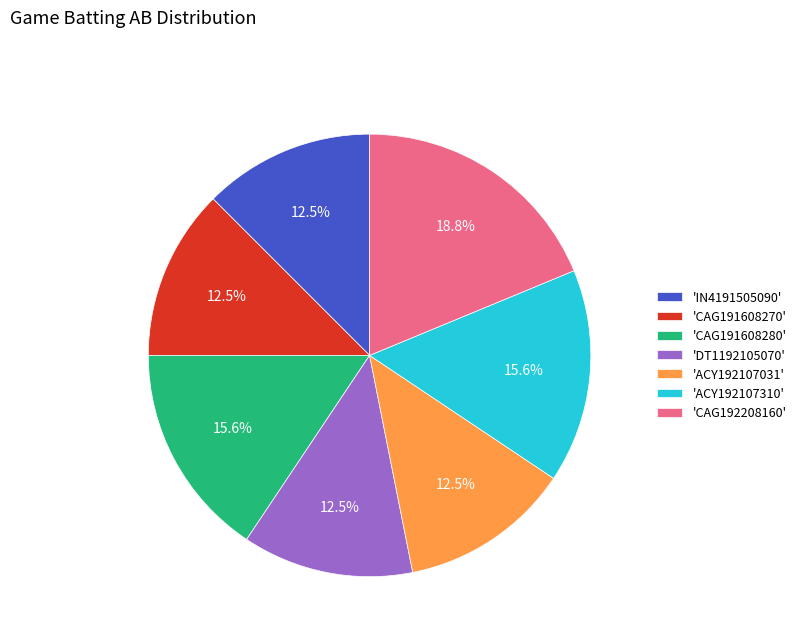

How much of the chart is everything except 'CAG191608280'?

84.4%